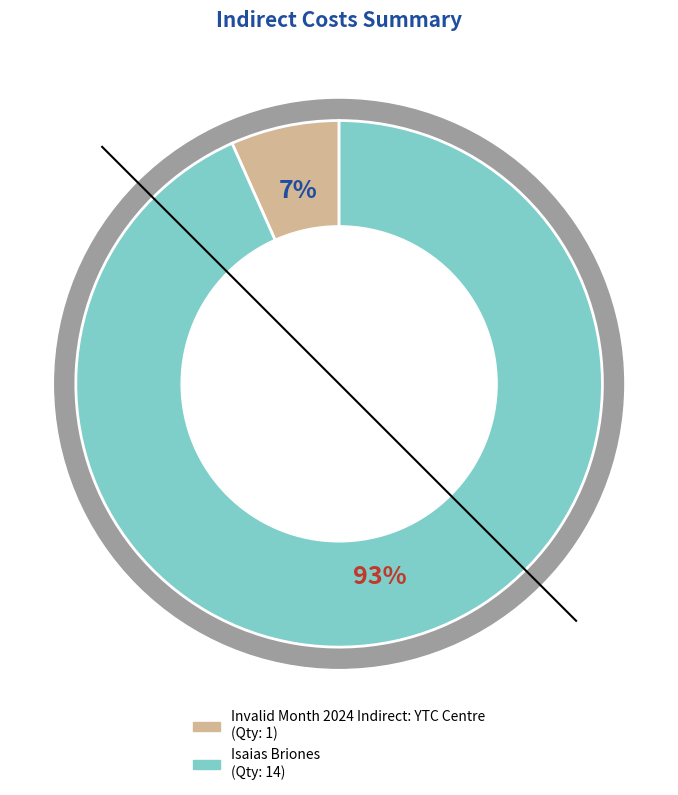

Is there any slice that represents more than half of the pie?

Yes